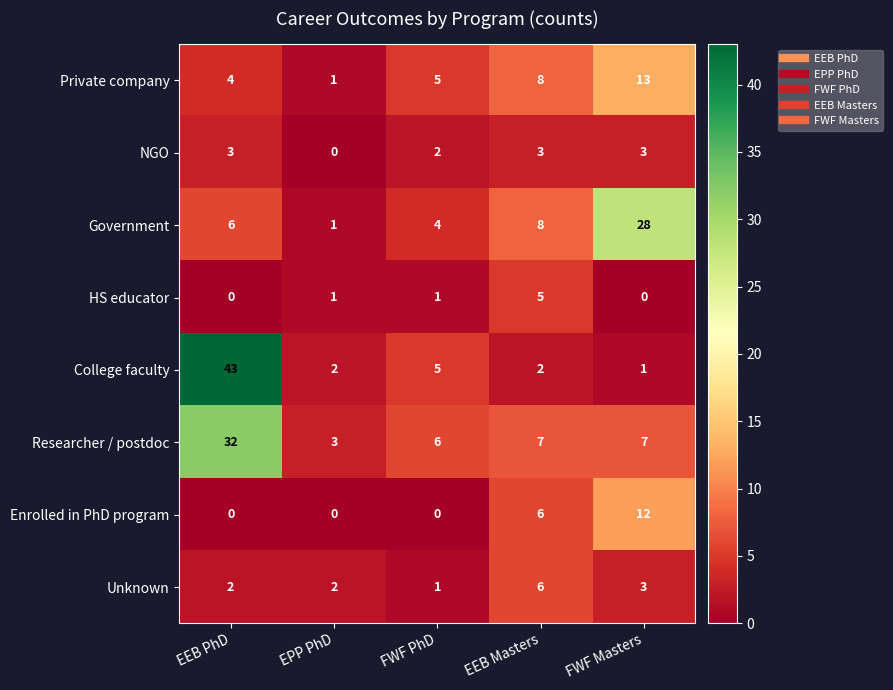

How many values in the HS educator series are below 1?

2